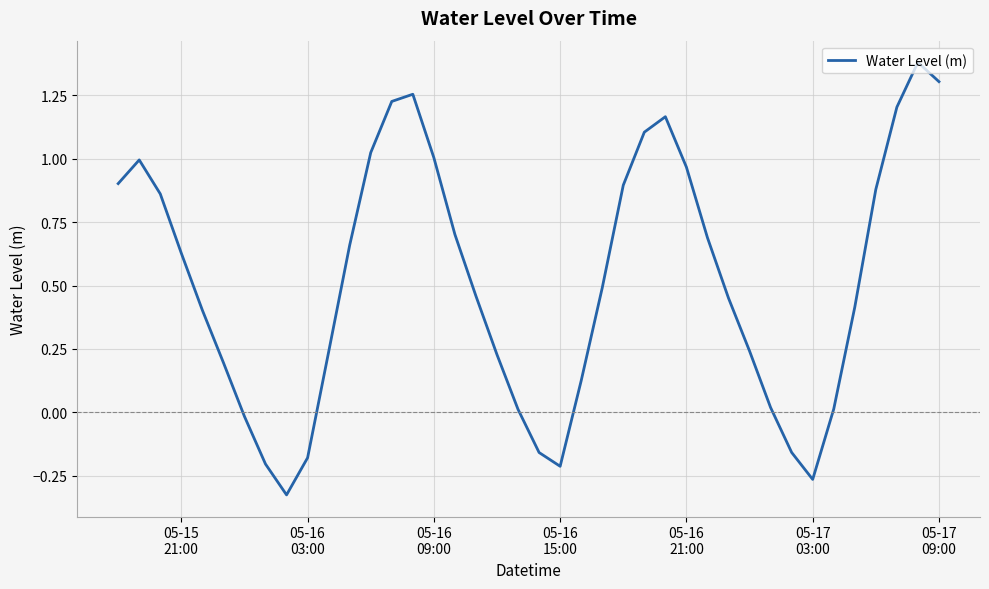

What is the difference between the maximum and minimum values?

1.7